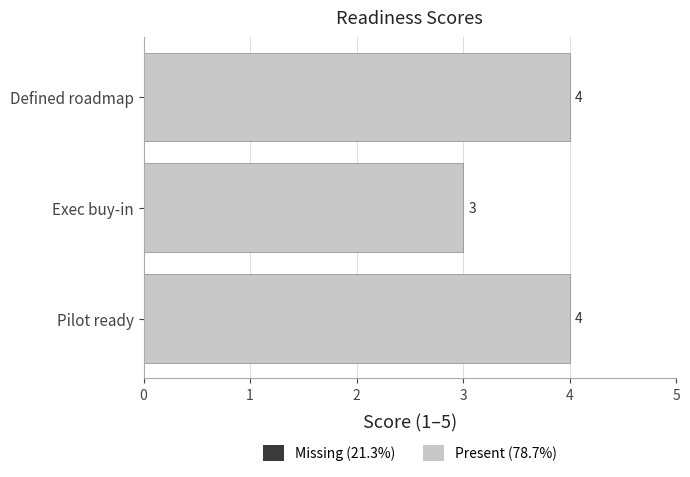

What is the change in value from Exec buy-in to Pilot ready?

+1